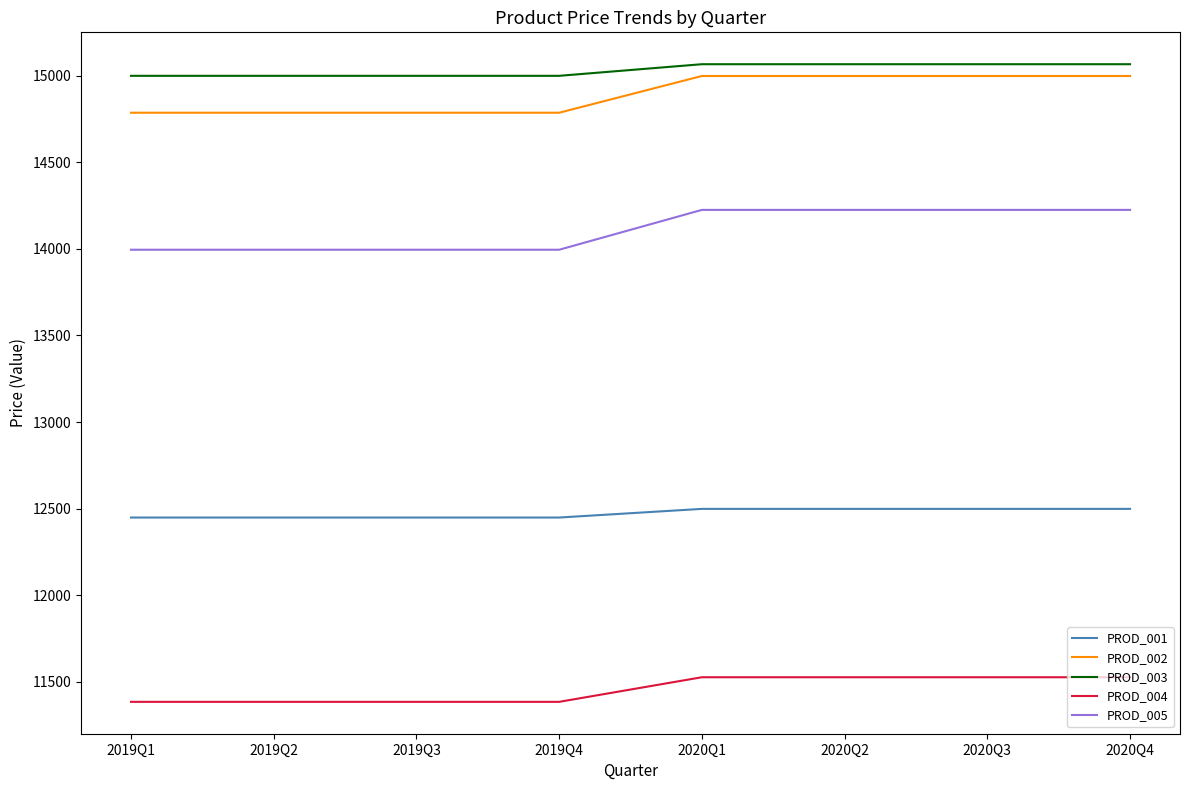

Does the chart display data point markers on the line(s)?

No